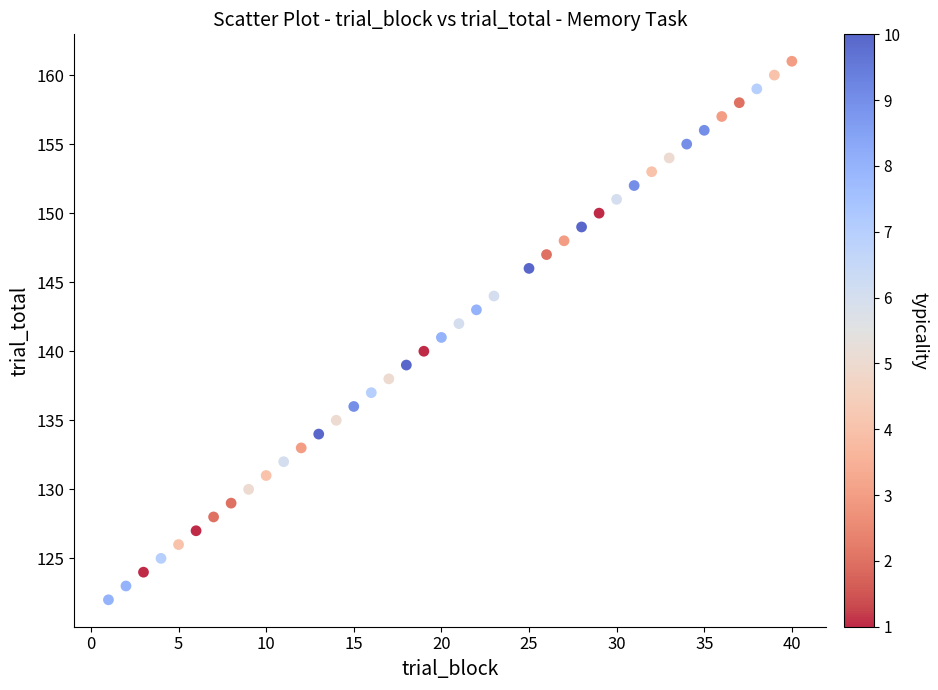

What is the range of Y values (max minus min)?

39